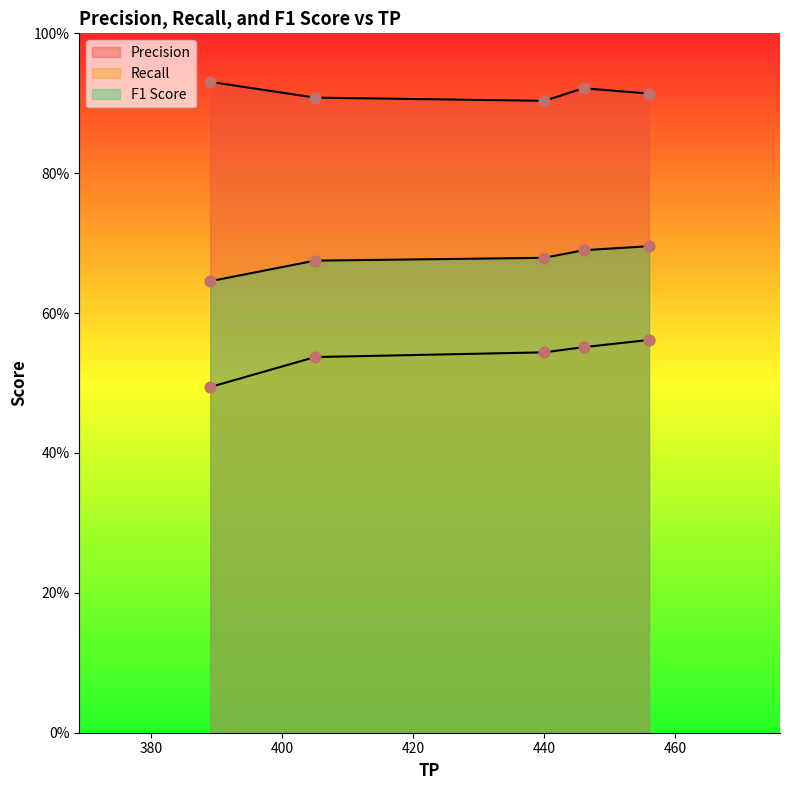

At how many categories does at least one series exceed 0?

5